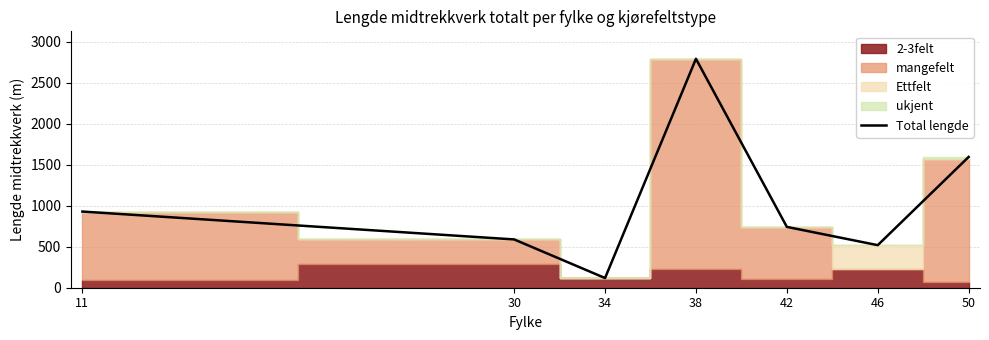

What is the value of the 1st point from the left?

929